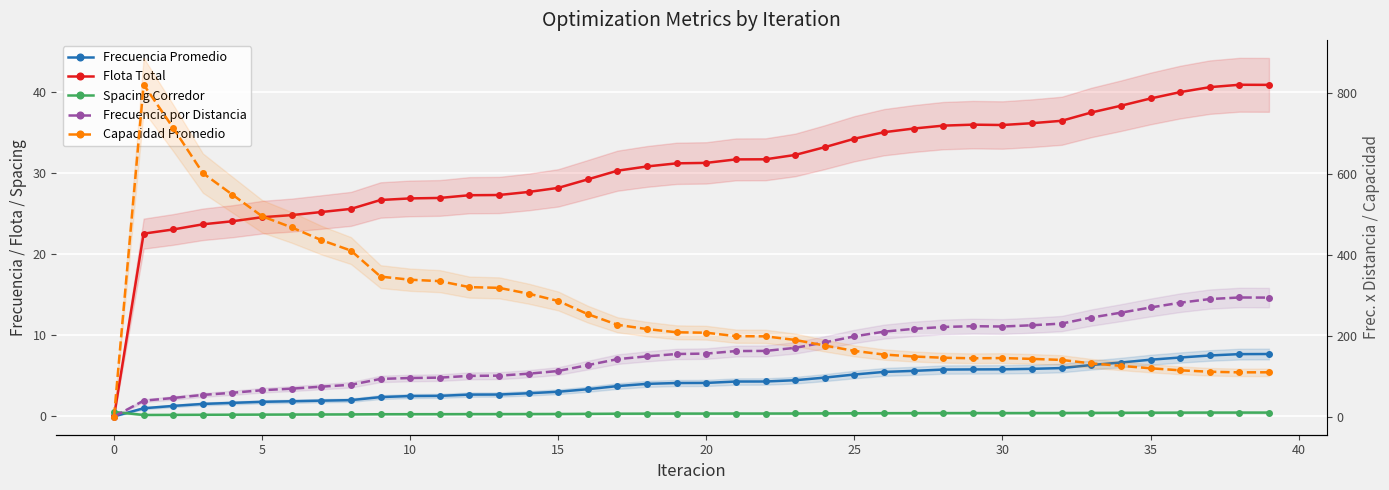

True or false: Frecuencia Promedio has more than 1 points higher than both neighbors.

False